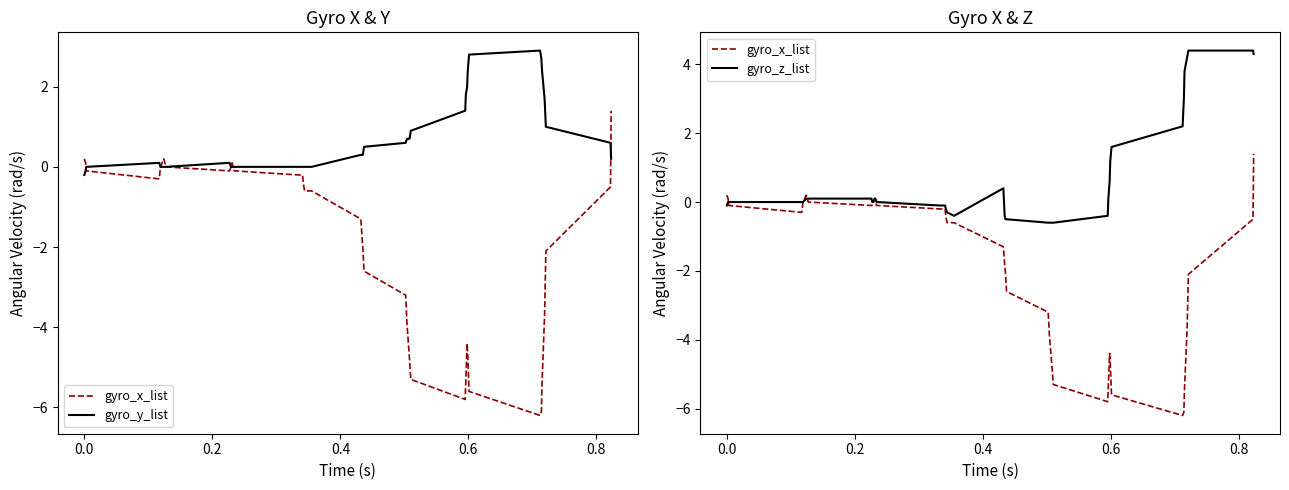

How many lines are shown in the chart?

3